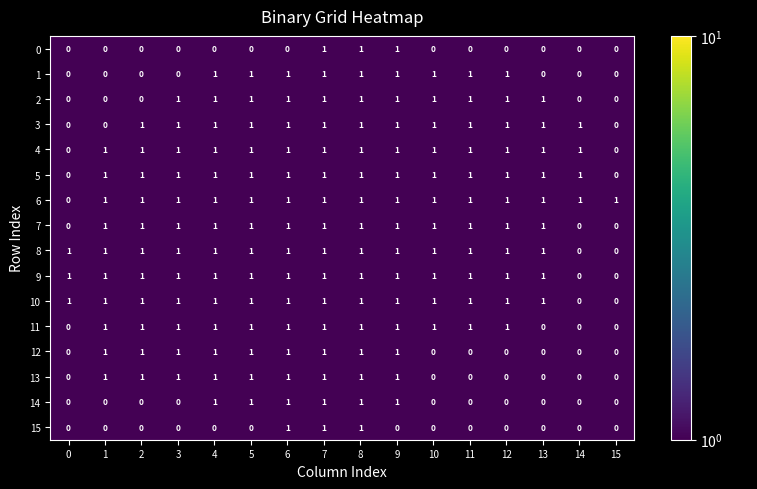

How many values in the 8 series are below 1?

2